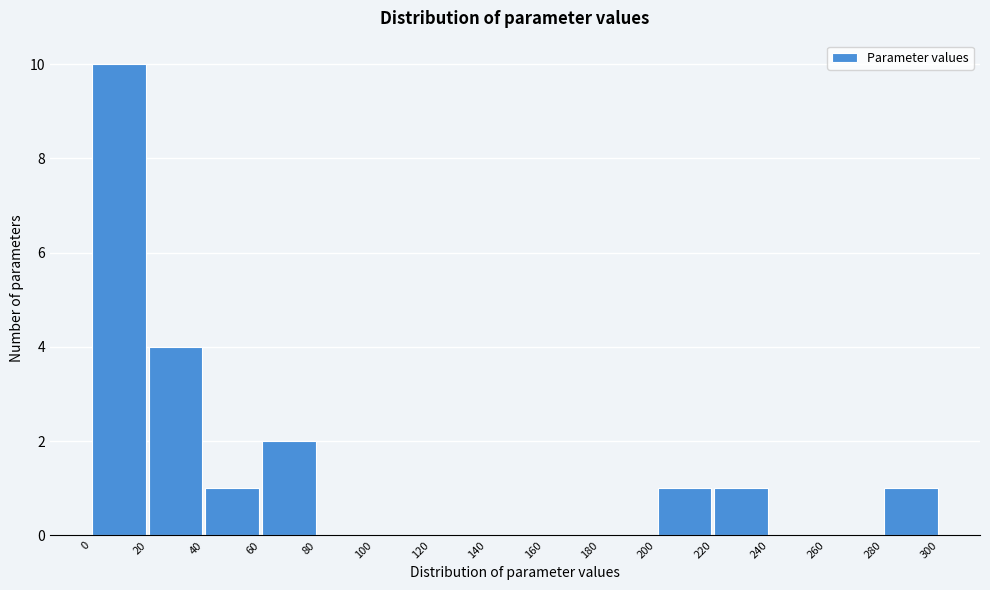

How tall is the bar that spans 280 to 300 on the x-axis? The values are not printed on the chart, so give them approximately, as read against the axis.

1